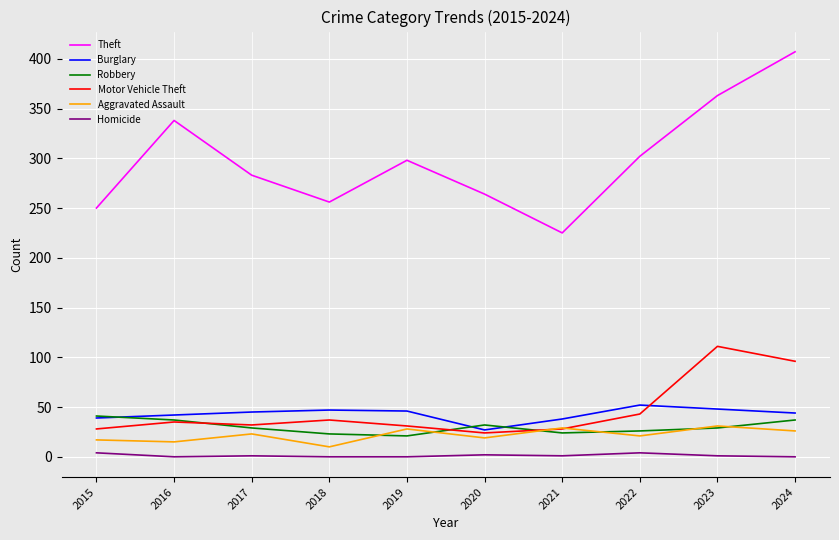

What is the highest value of the Motor Vehicle Theft series?

111